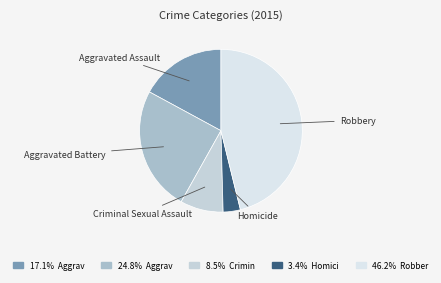

Rank the categories by value from highest to lowest.

Robbery, Aggravated Battery, Aggravated Assault, Criminal Sexual Assault, Homicide